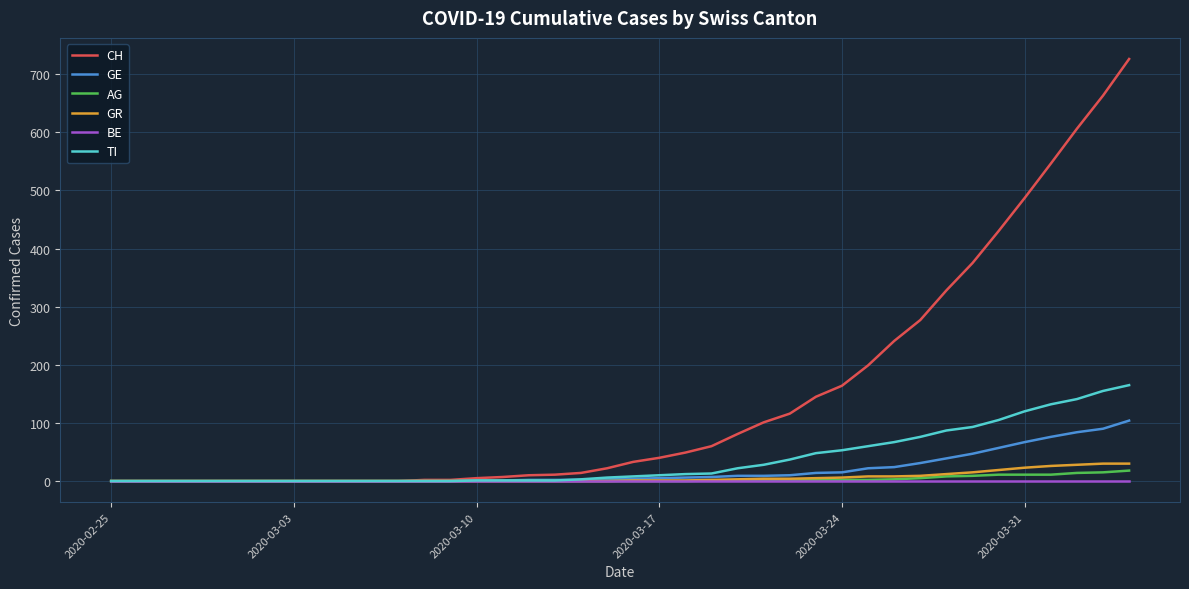

What are all the series names shown in the legend?

CH, GE, AG, GR, BE, TI